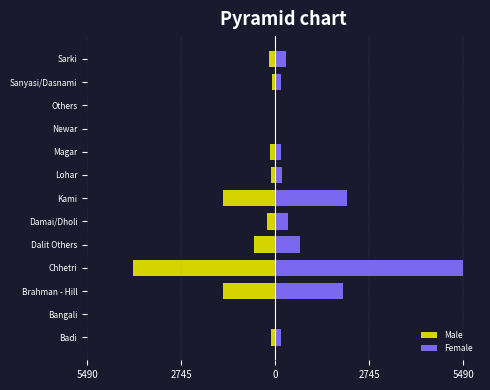

Does the chart contain any negative values?

Yes